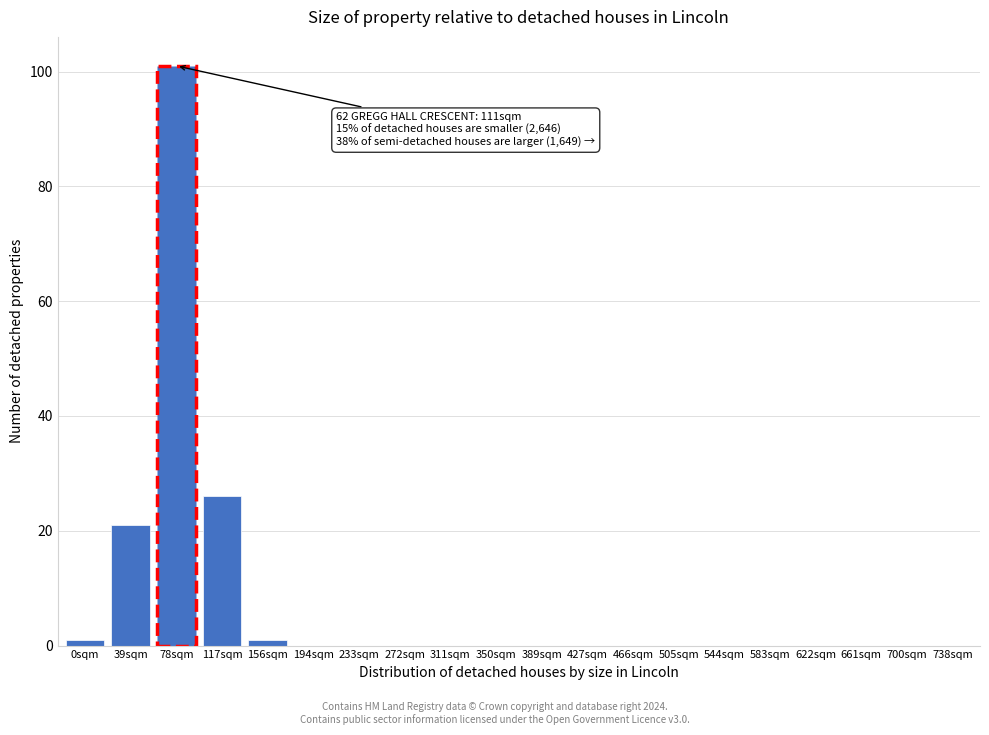

Reading left to right, transcribe all the data shown in this chart.

0sqm=1	39sqm=21	78sqm=101	117sqm=26	156sqm=1	194sqm=0	233sqm=0	272sqm=0	311sqm=0	350sqm=0	389sqm=0	427sqm=0	466sqm=0	505sqm=0	544sqm=0	583sqm=0	622sqm=0	661sqm=0	700sqm=0	738sqm=0